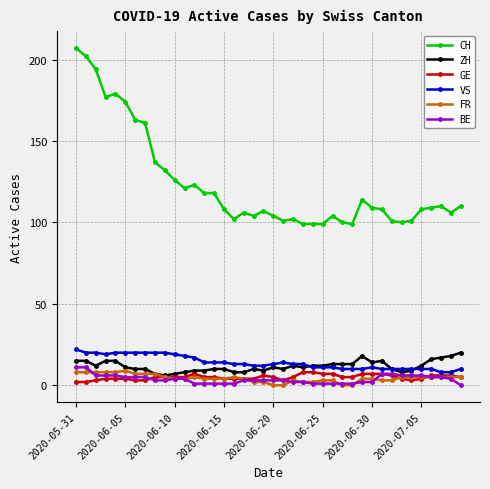

What is the value of the GE point at the 30th from the left?

7